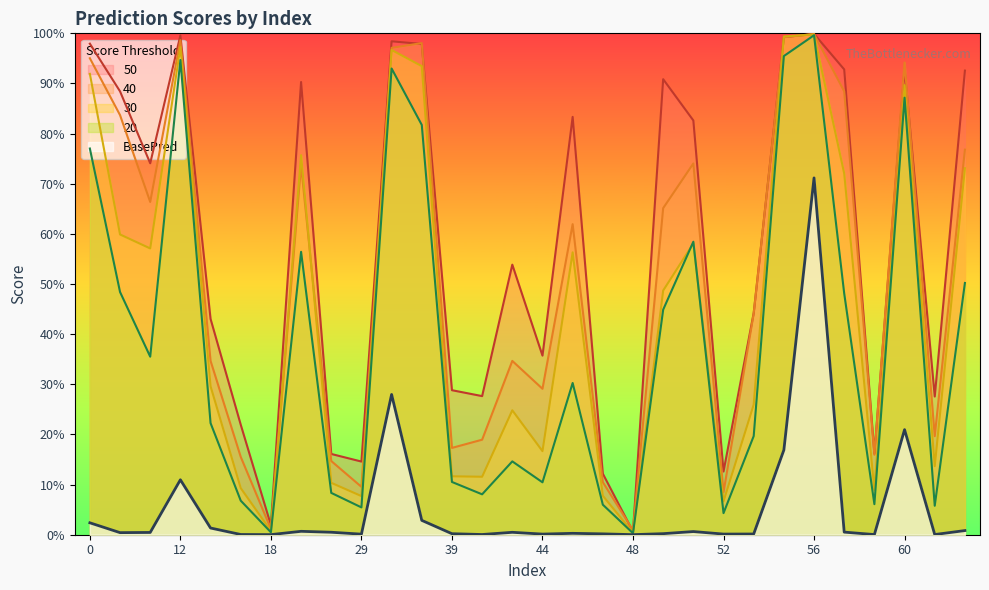

How many distinct data groups are displayed?

5